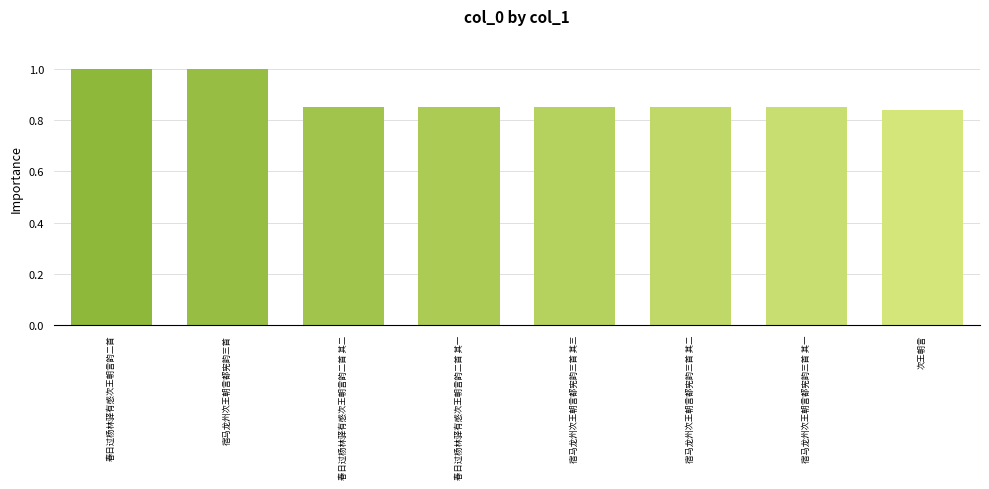

Which category has the lowest value across all series?

次王朝言